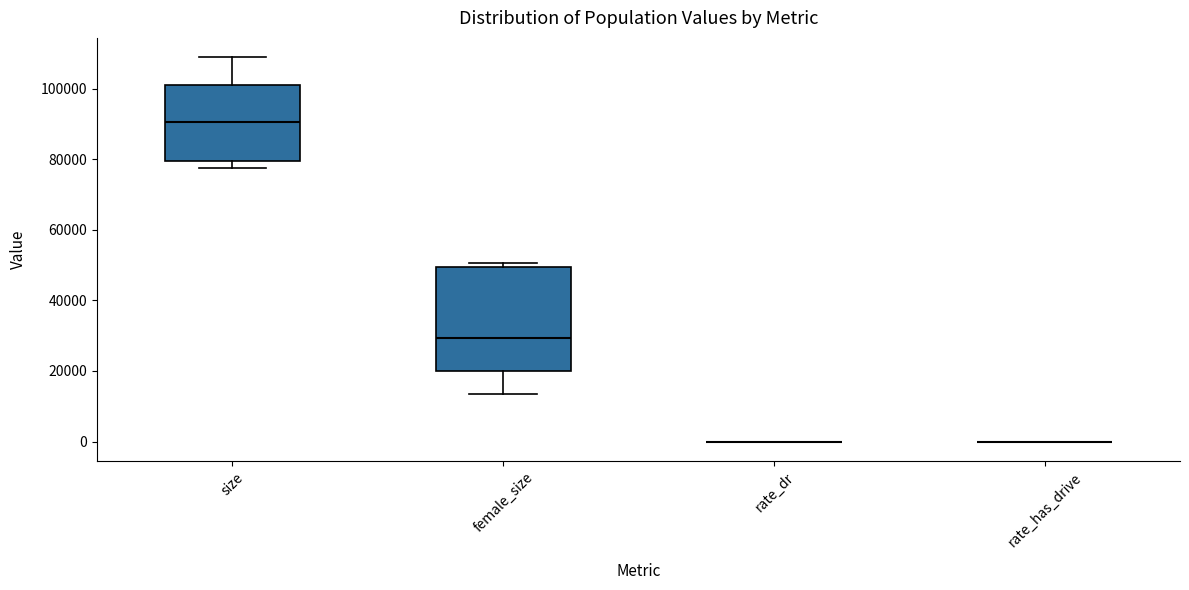

Reading left to right, read every box against the y-axis: the position of its median line, the range the box covers, and the ends of its whiskers. The values are not printed on the chart, so give them approximately, as read against the axis.

size: median 90000, box 80000 to 102000, whiskers 78000 to 108000
female_size: median 30000, box 20000 to 50000, whiskers 14000 to 50000 (just above the box's upper edge)
rate_dr: box collapsed to a line at 0, whiskers 0 to 0
rate_has_drive: box collapsed to a line at 0, whiskers 0 to 0